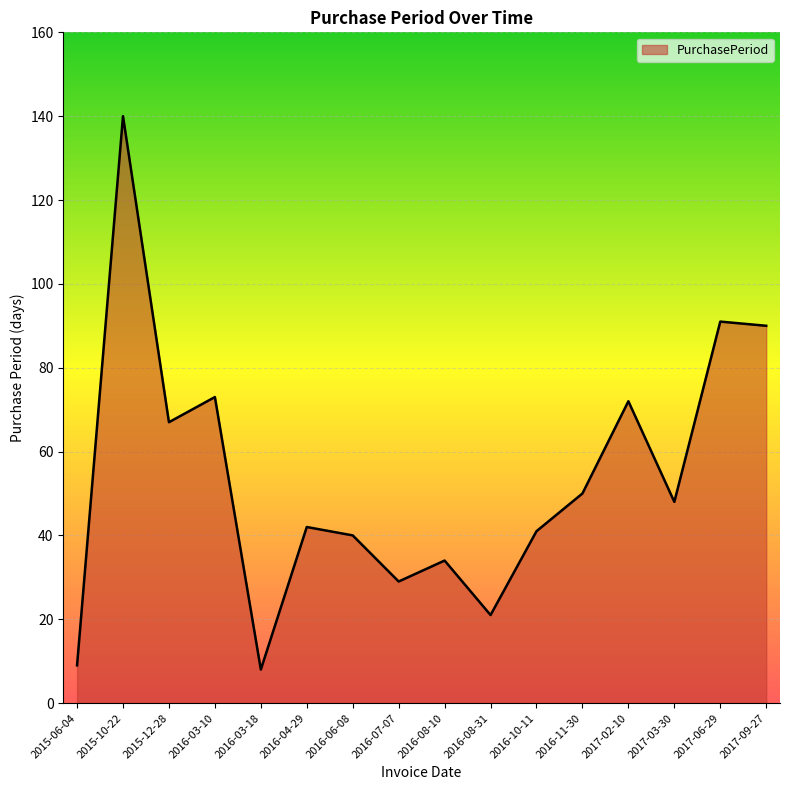

Does the chart display data point markers on the line(s)?

No